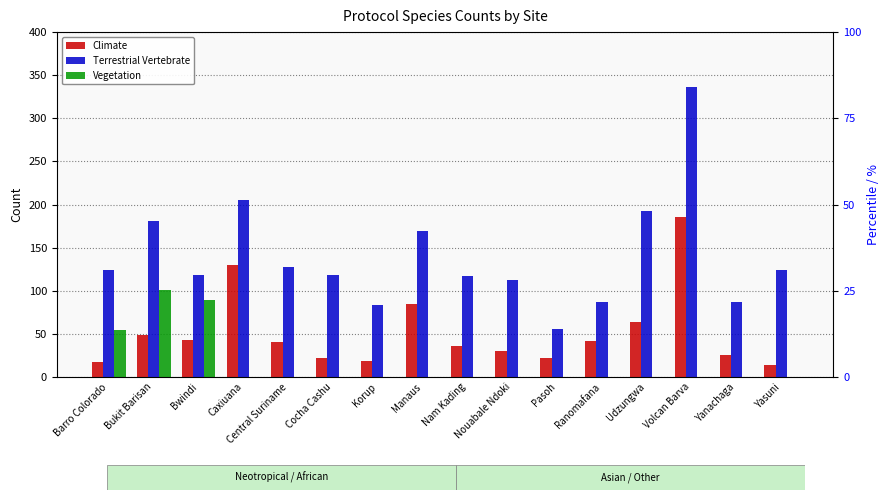

What is the average value of the Terrestrial Vertebrate series?

140